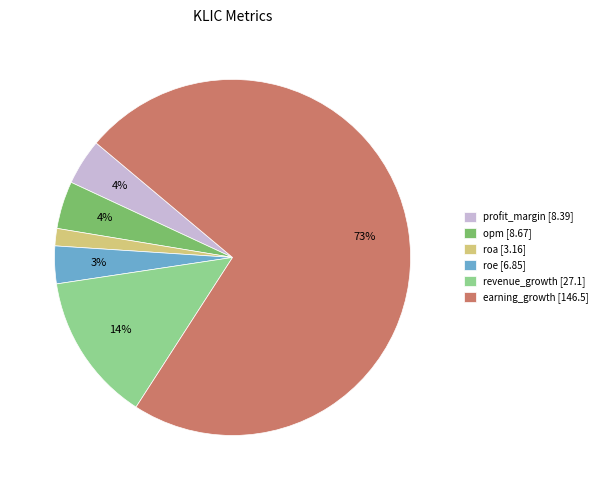

True or false: revenue_growth accounts for 6% of the total.

False